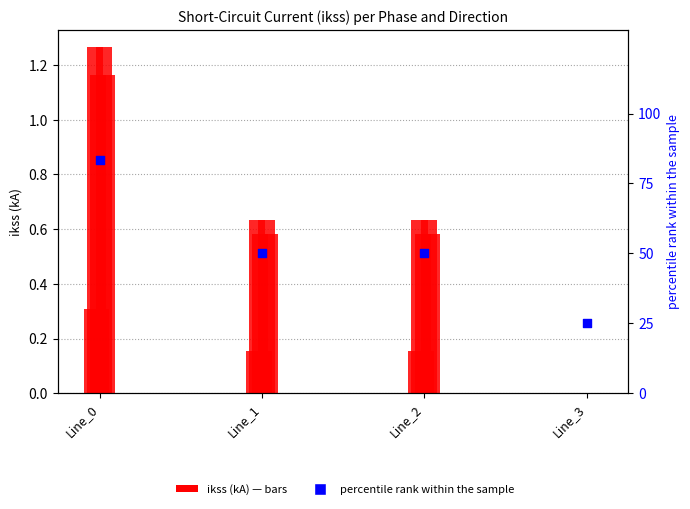

At which category is the sum across all series the highest?

Line_0